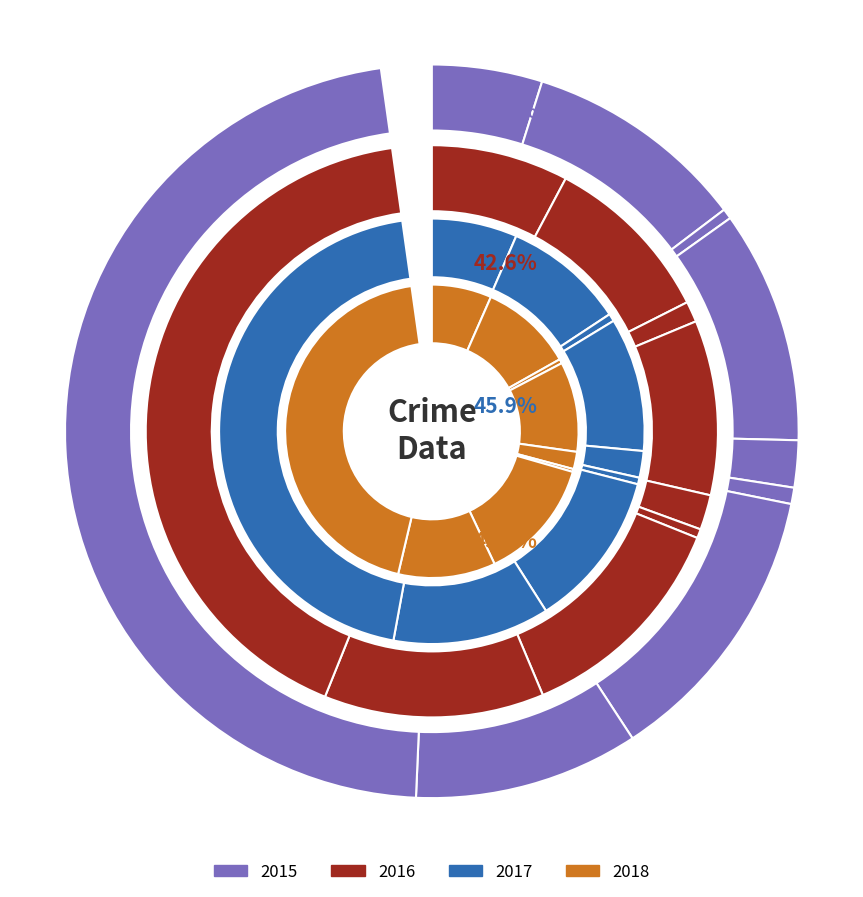

What is the spread (max minus min) of values at Motor Vehicle Theft?

32